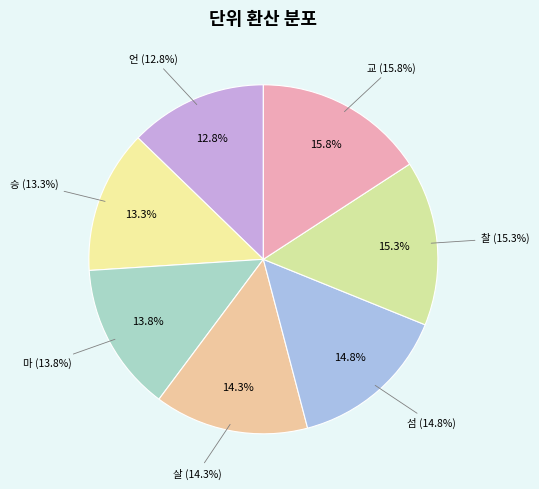

To the nearest percent, what is the difference between the 섬 and 찰 slice percentages?

1%